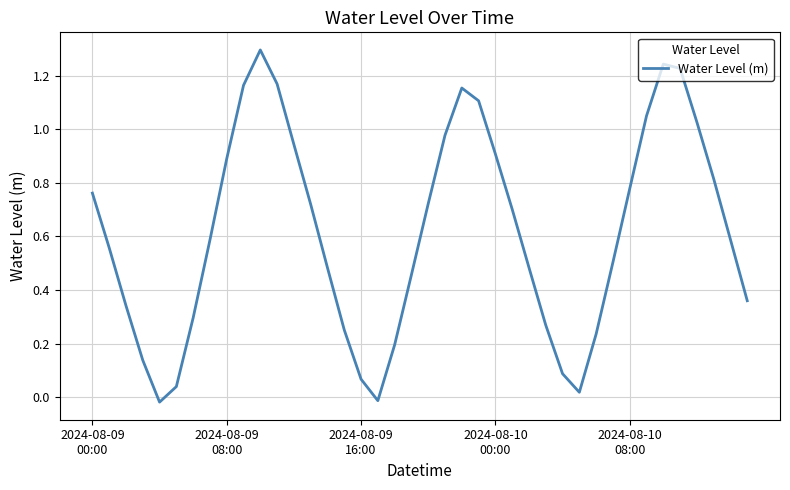

Is this an area chart (filled region under the line)?

No